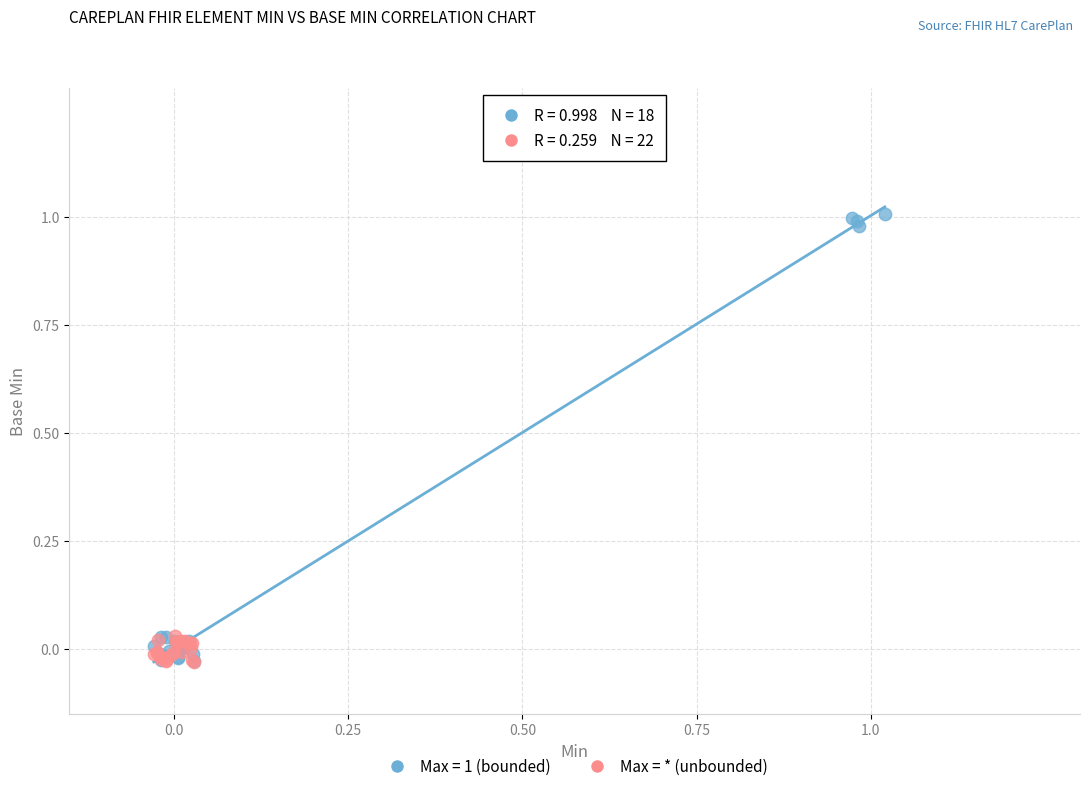

Which series contains the highest Y value?

Max = 1 (bounded)